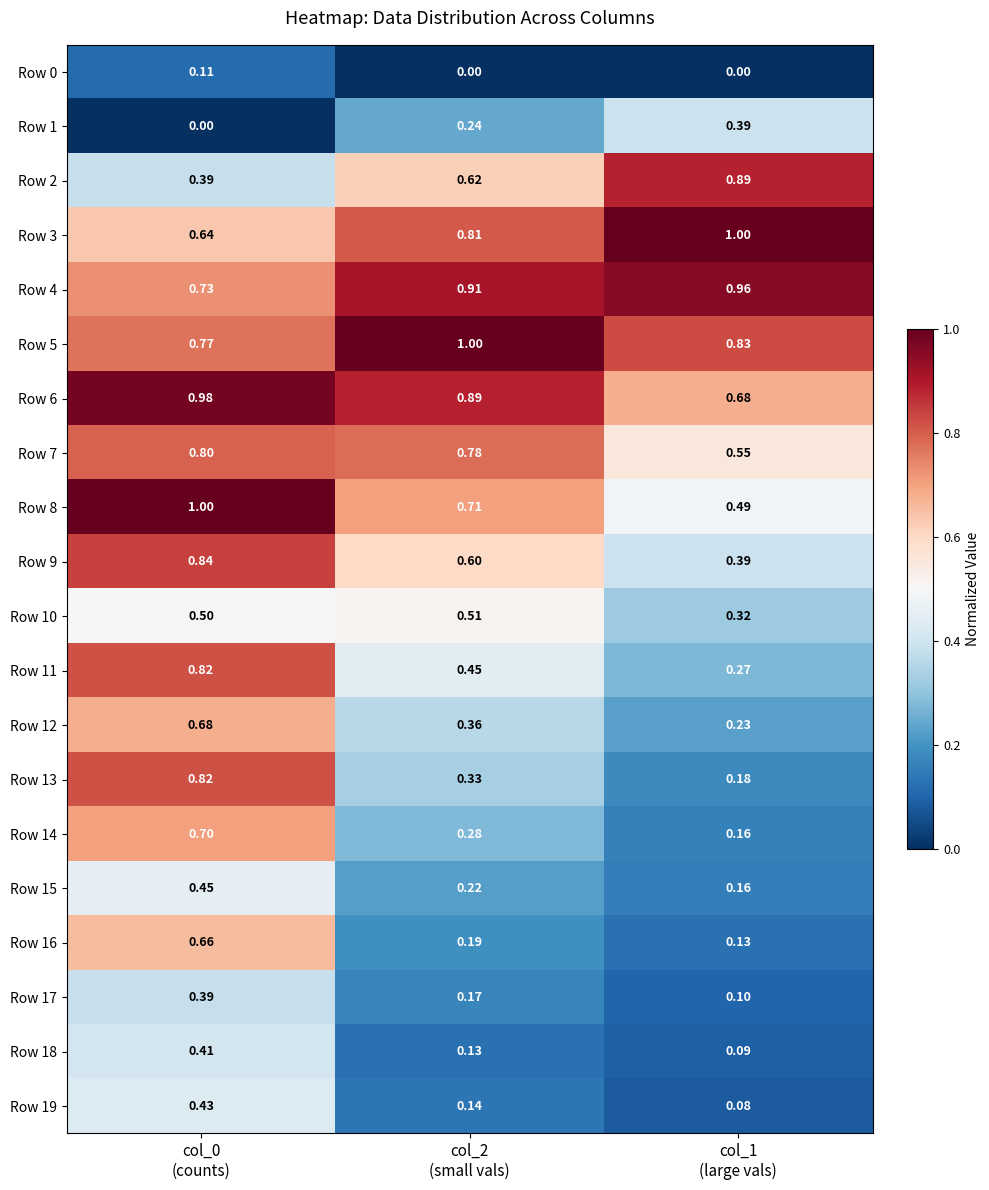

What is the spread (max minus min) of values at col_1
(large vals)?

1.0